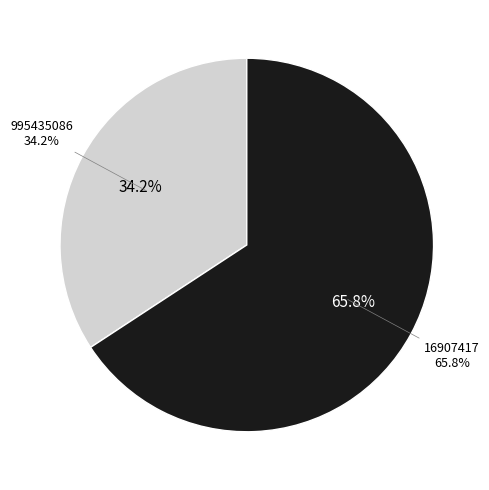

What percentage is the 16907417 slice, to the nearest percent?

66%